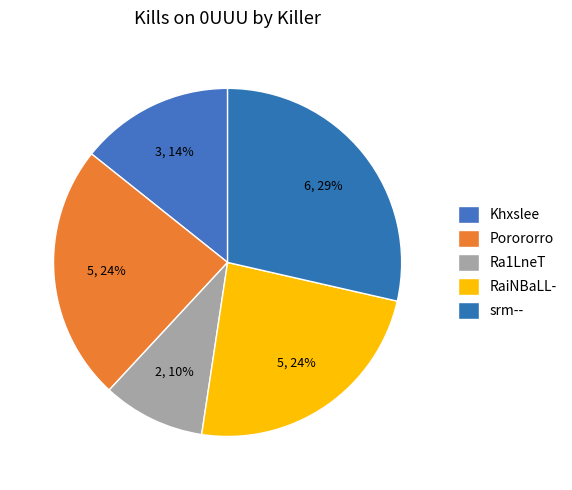

To the nearest percent, what is the difference between the Khxslee and srm-- slice percentages?

14%